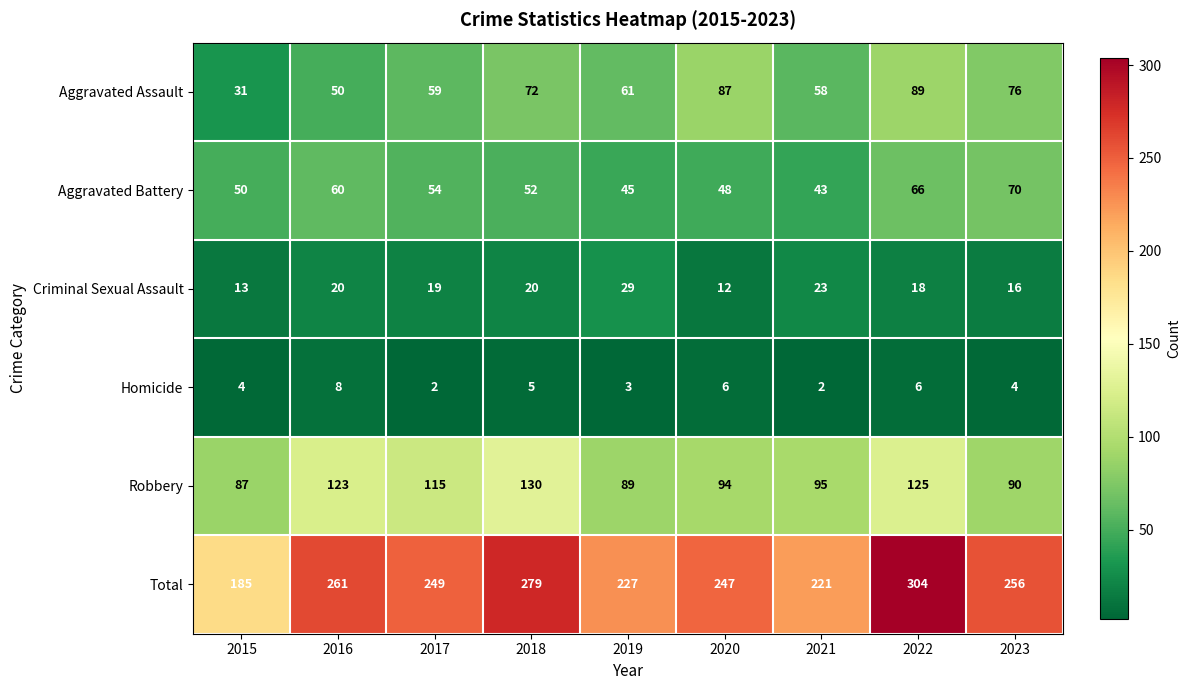

Where is Aggravated Assault nearest to the value 60?

2017